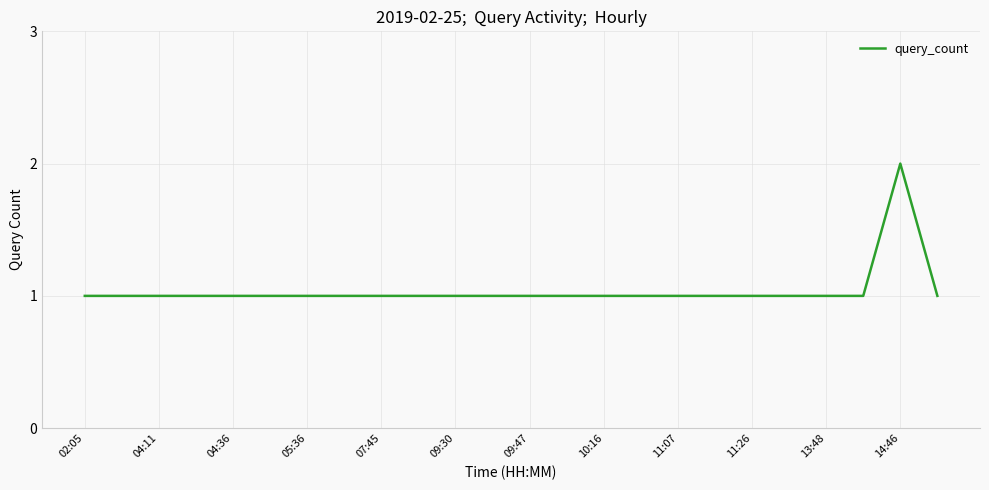

How many lines are shown in the chart?

1